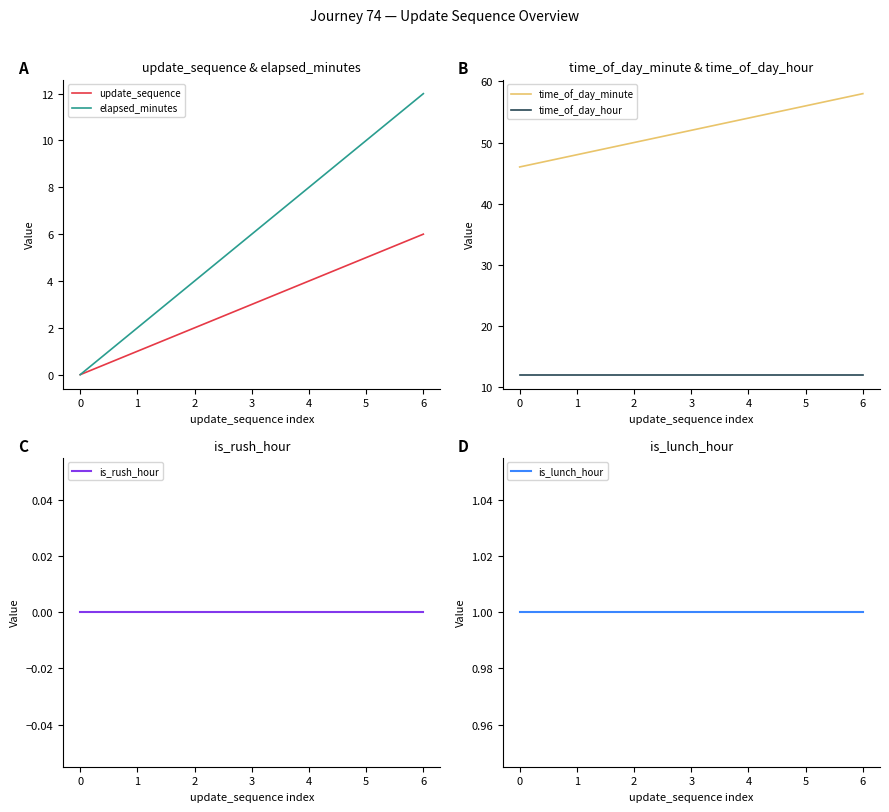

At how many categories does at least one series exceed 7?

7